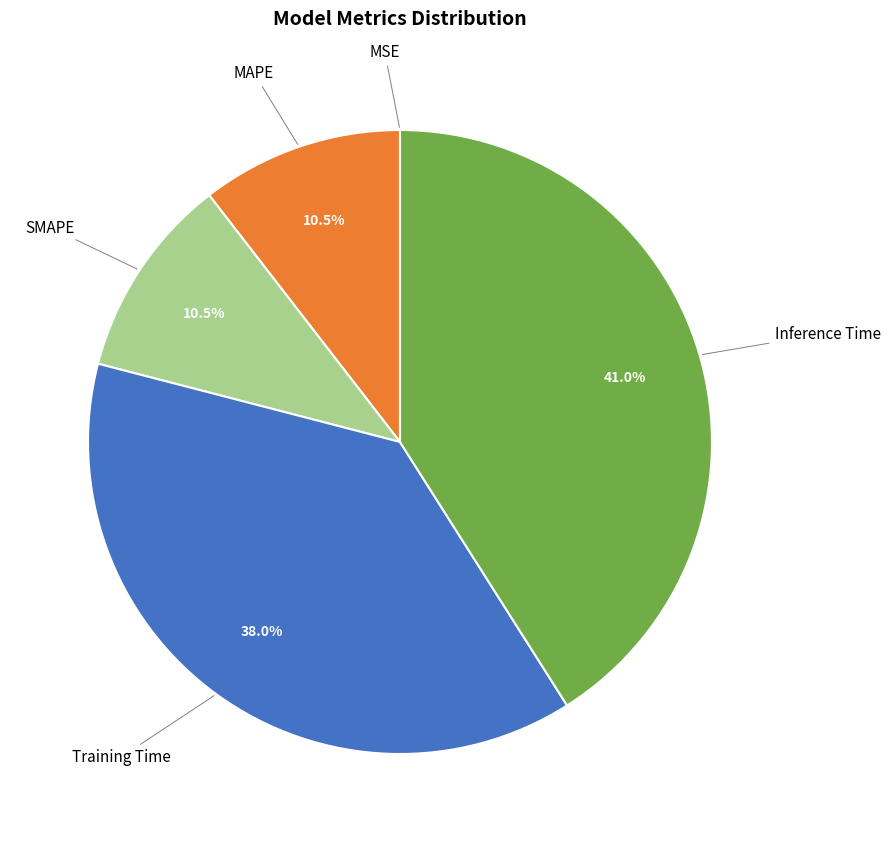

Does Training Time represent more than half of the total?

No